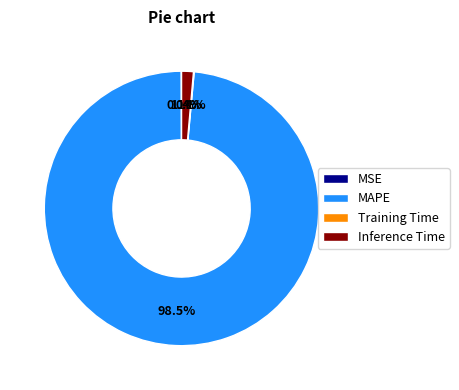

Which slice is the largest?

MAPE